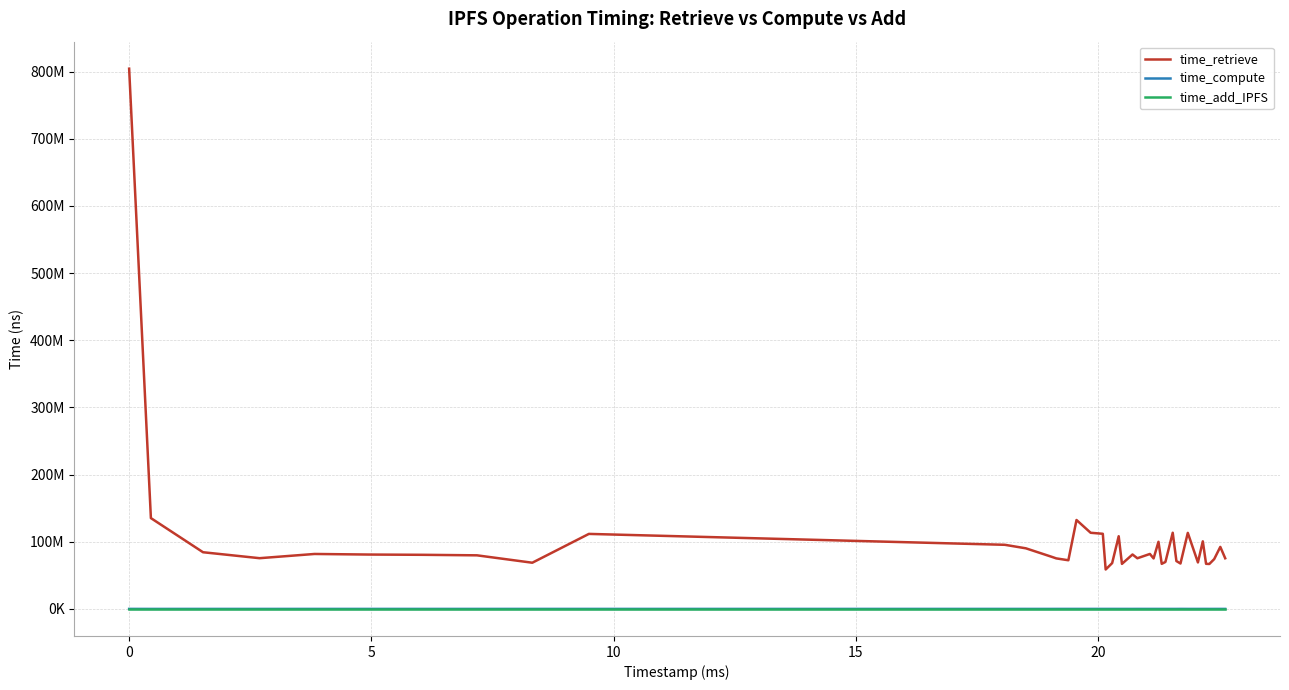

How many interior local peaks does the time_compute series have?

13